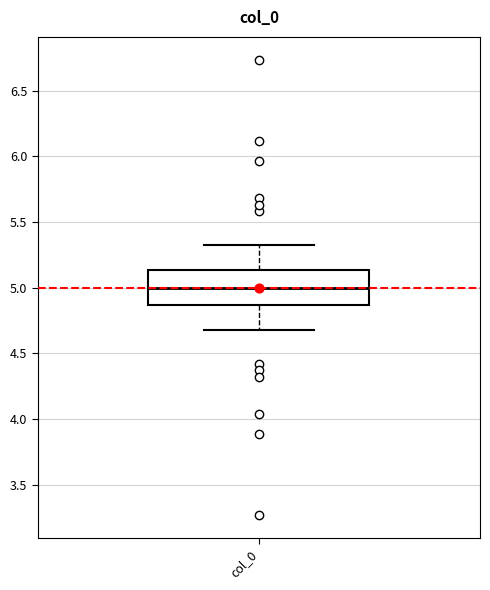

Where does the median line of the box for col_0 sit on the y-axis? The values are not printed on the chart, so give them approximately, as read against the axis.

5.00